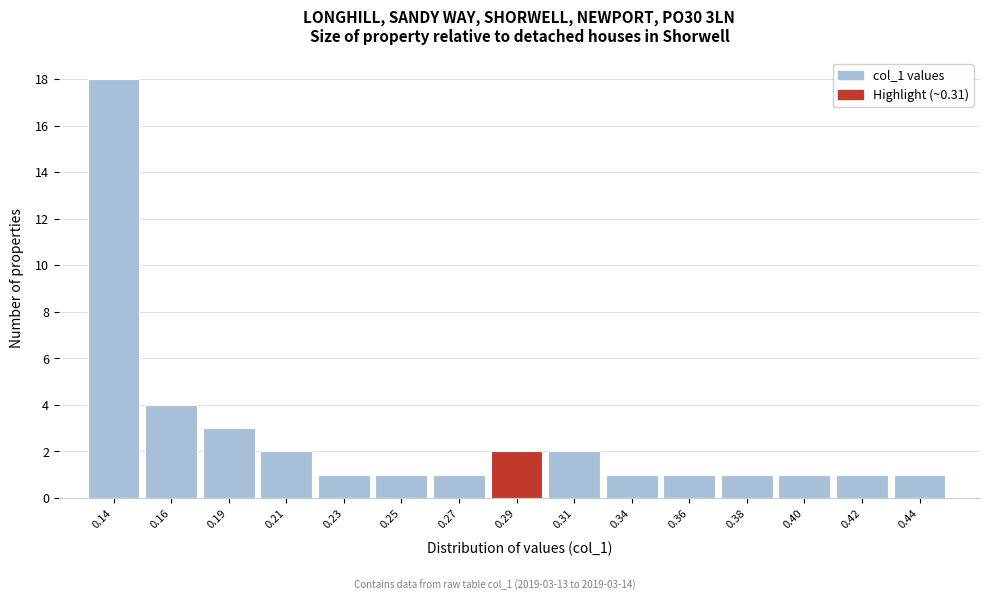

Reading right to left, extract all data points from this chart.

1	1	1	1	1	1	2	2	1	1	1	2	3	4	18